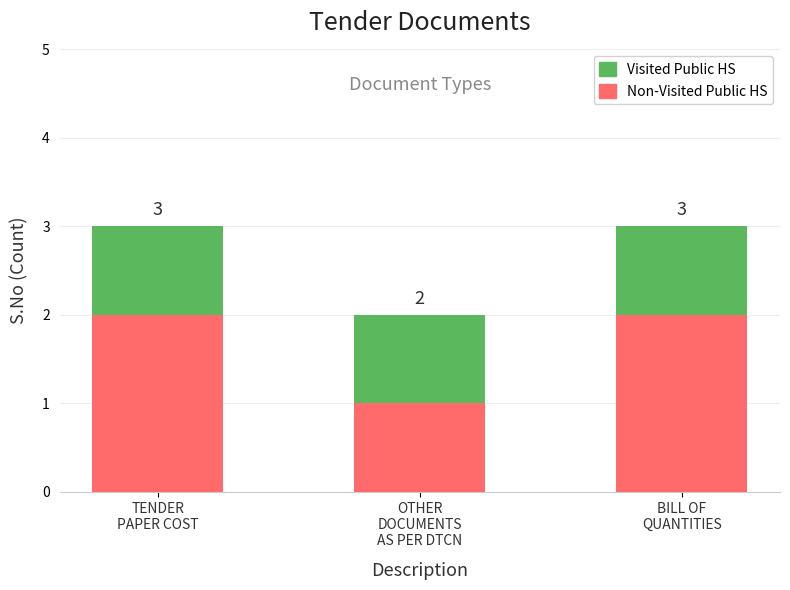

Between TENDER
PAPER COST and BILL OF
QUANTITIES, which series saw the biggest shift?

Non-Visited Public HS